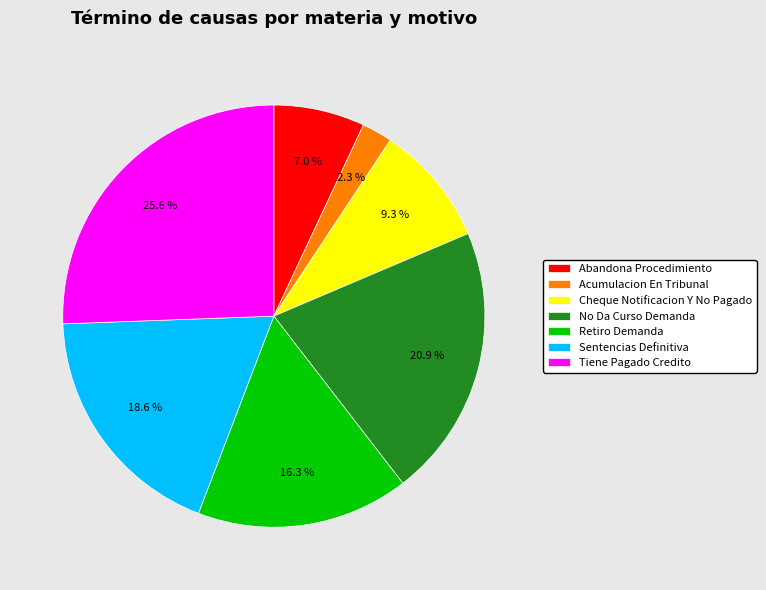

To the nearest percent, what is the difference between the Sentencias Definitiva and No Da Curso Demanda slice percentages?

2%